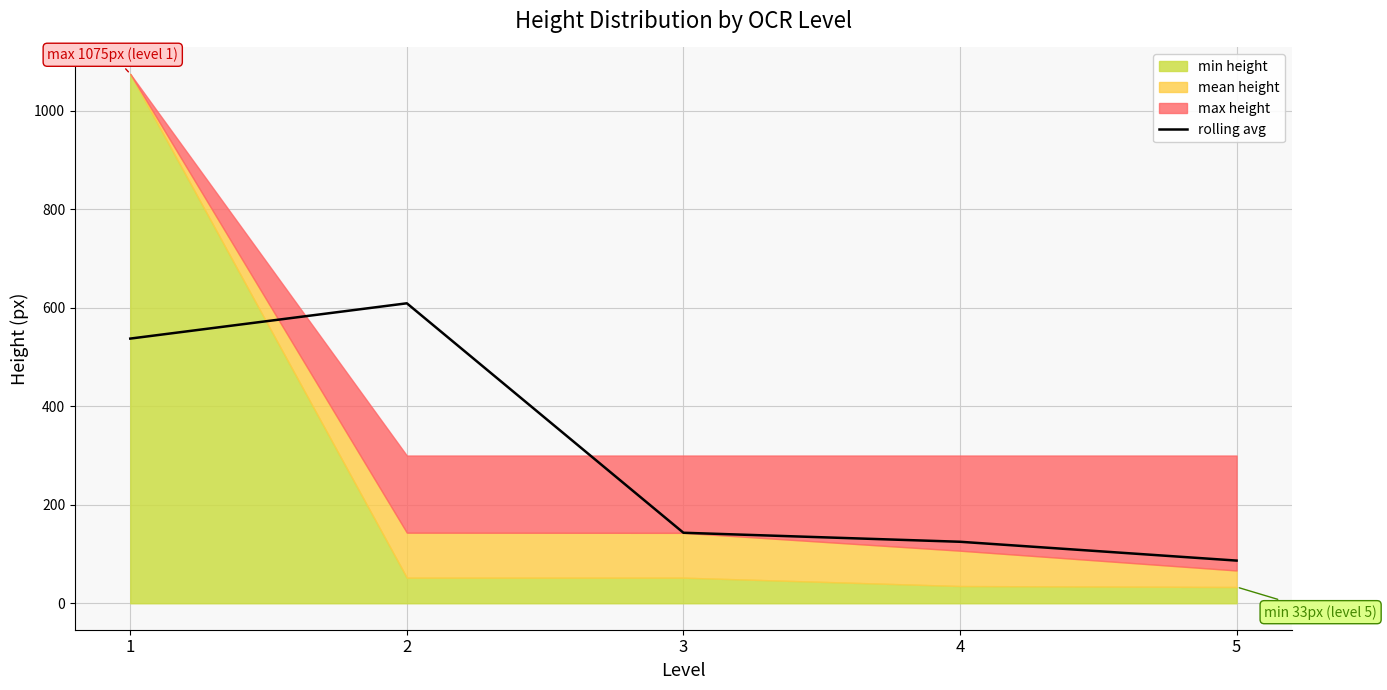

Reading left to right, transcribe all the data shown in this chart.

537.5	609.2	143.2	124.9	86.7